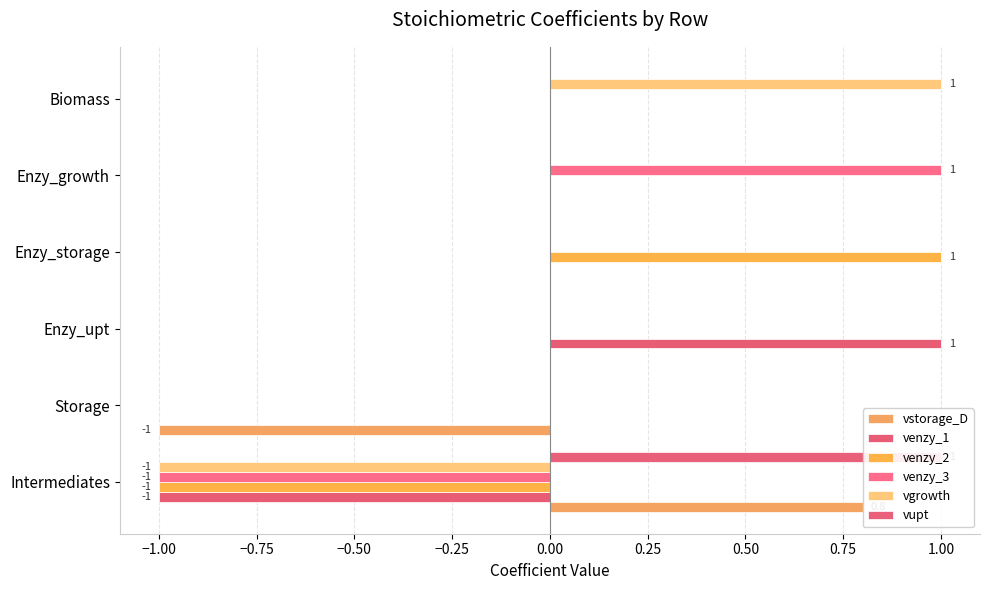

Reading left to right, what are all the values shown in this chart?

vstorage_D: 0.8	-1.0	0.0	0.0	0.0	0.0
venzy_1: -1.0	0.0	1.0	0.0	0.0	0.0
venzy_2: -1.0	0.0	0.0	1.0	0.0	0.0
venzy_3: -1.0	0.0	0.0	0.0	1.0	0.0
vgrowth: -1.0	0.0	0.0	0.0	0.0	1.0
vupt: 1.0	0.0	0.0	0.0	0.0	0.0